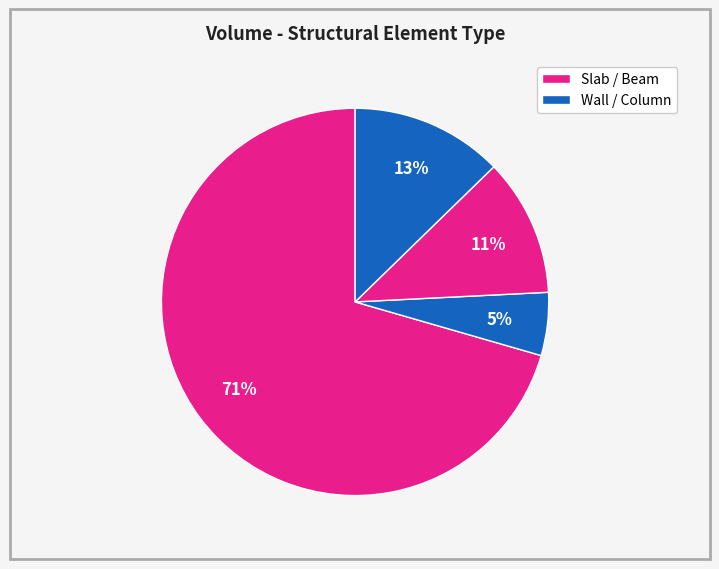

Which category has the smallest portion of the pie?

Wall